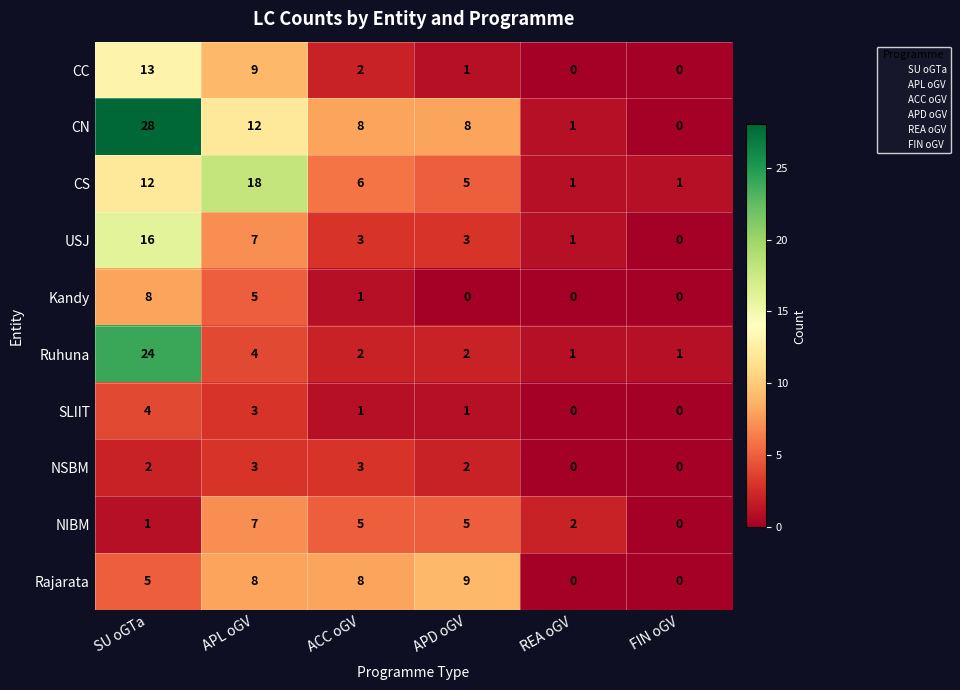

Which series has the widest spread of values?

CN